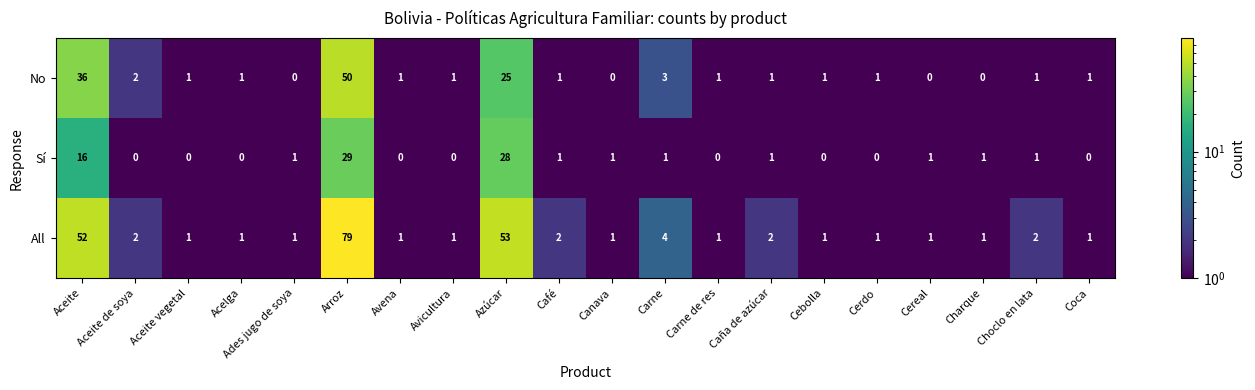

At which label does All reach its peak?

Arroz